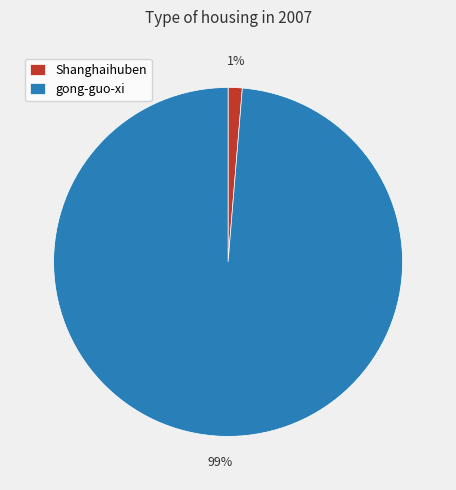

Is there any slice that represents more than half of the pie?

Yes